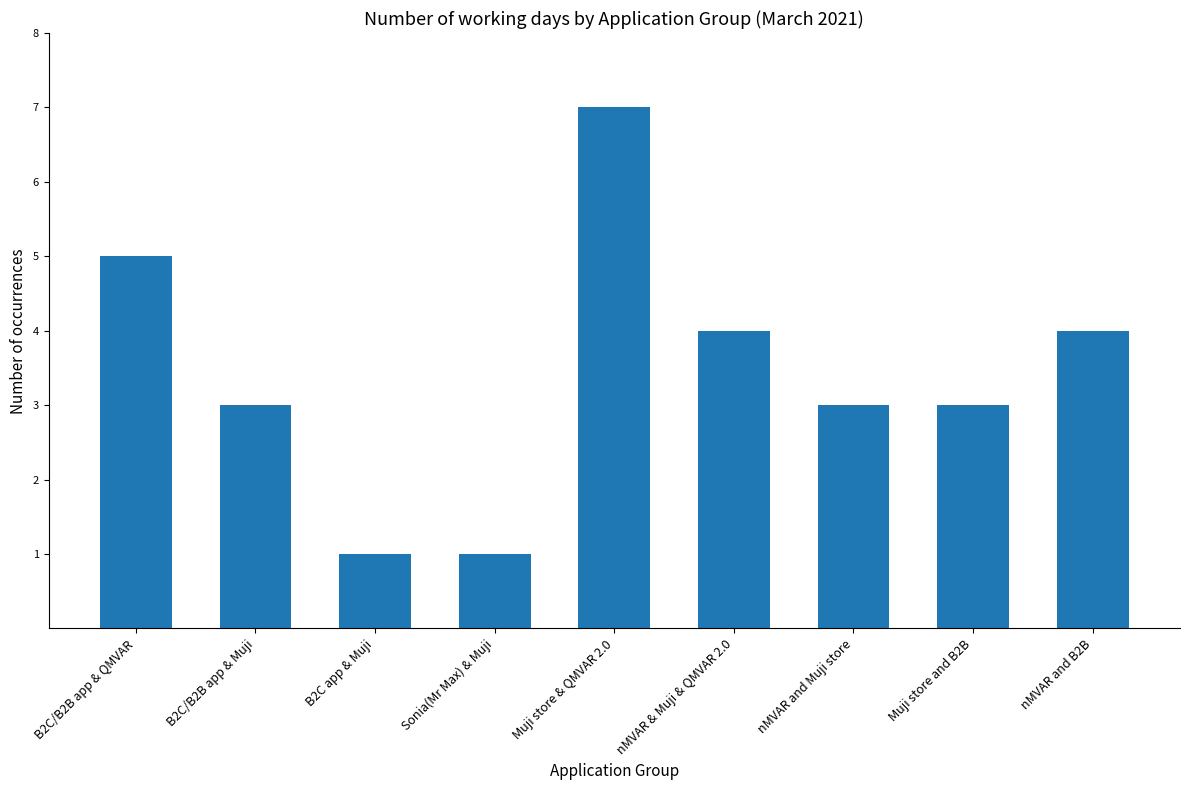

What is the label of the 4th bar from the left?

Sonia(Mr Max) & Muji